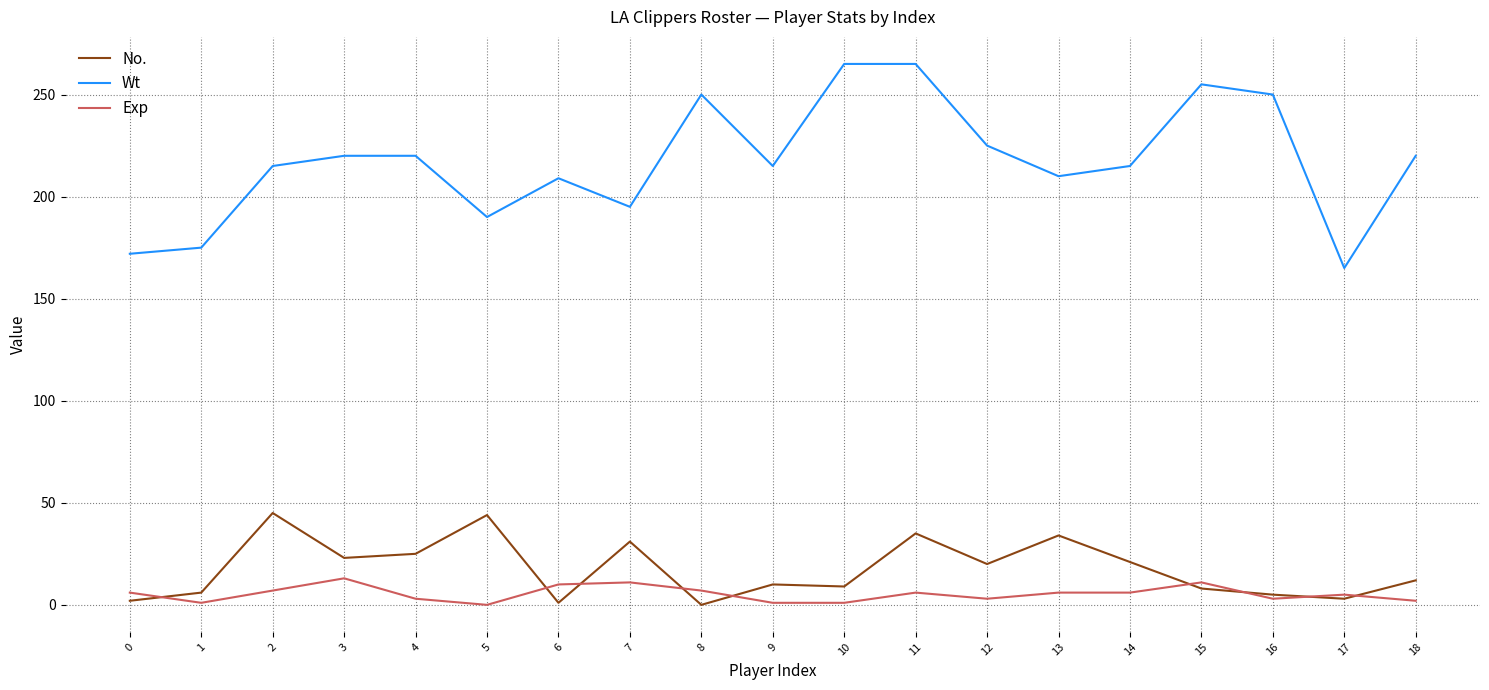

Is the value of Wt at 3 greater than the value of Exp at 2?

Yes